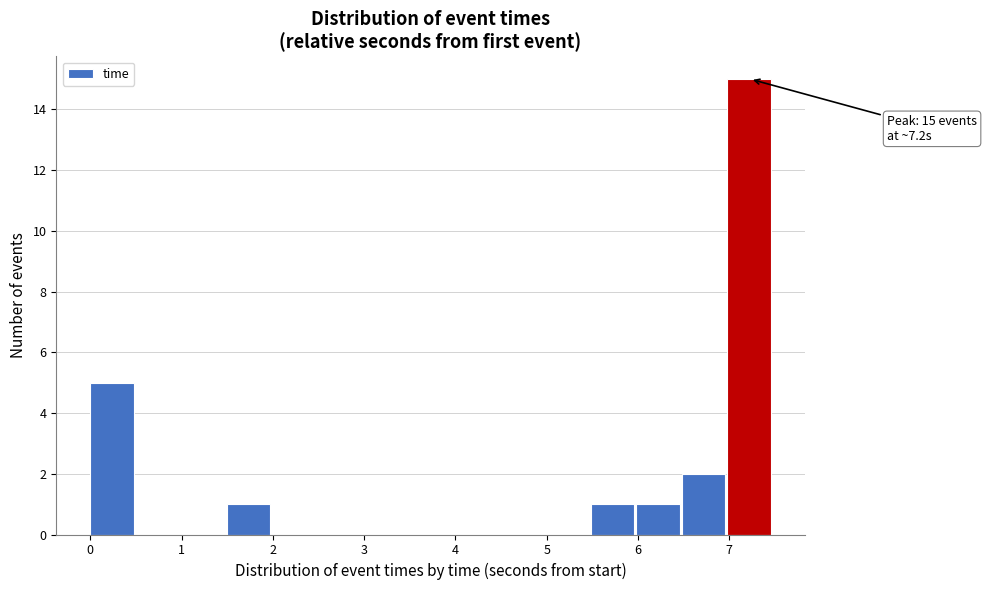

Which range on the x-axis has the tallest bar?

7.0 to 7.5